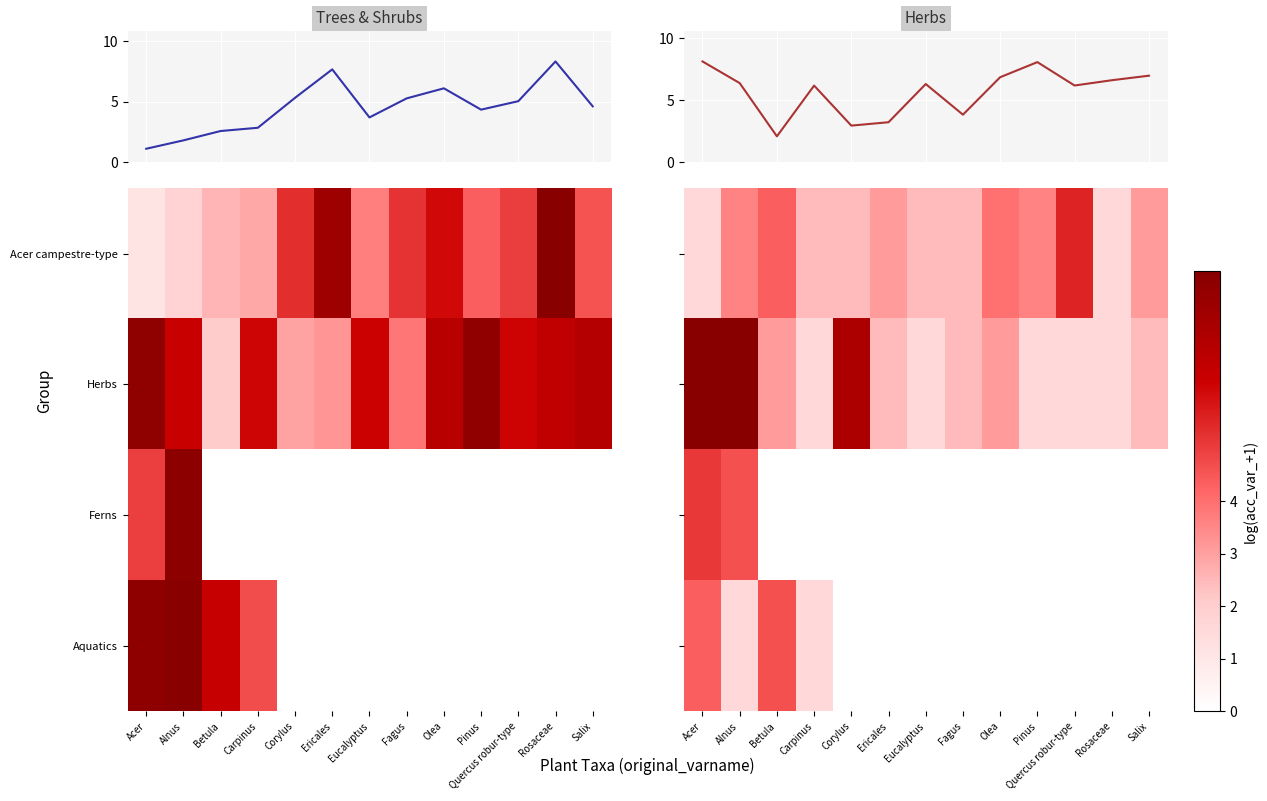

What is the lowest value of the Herbs series?

2.1